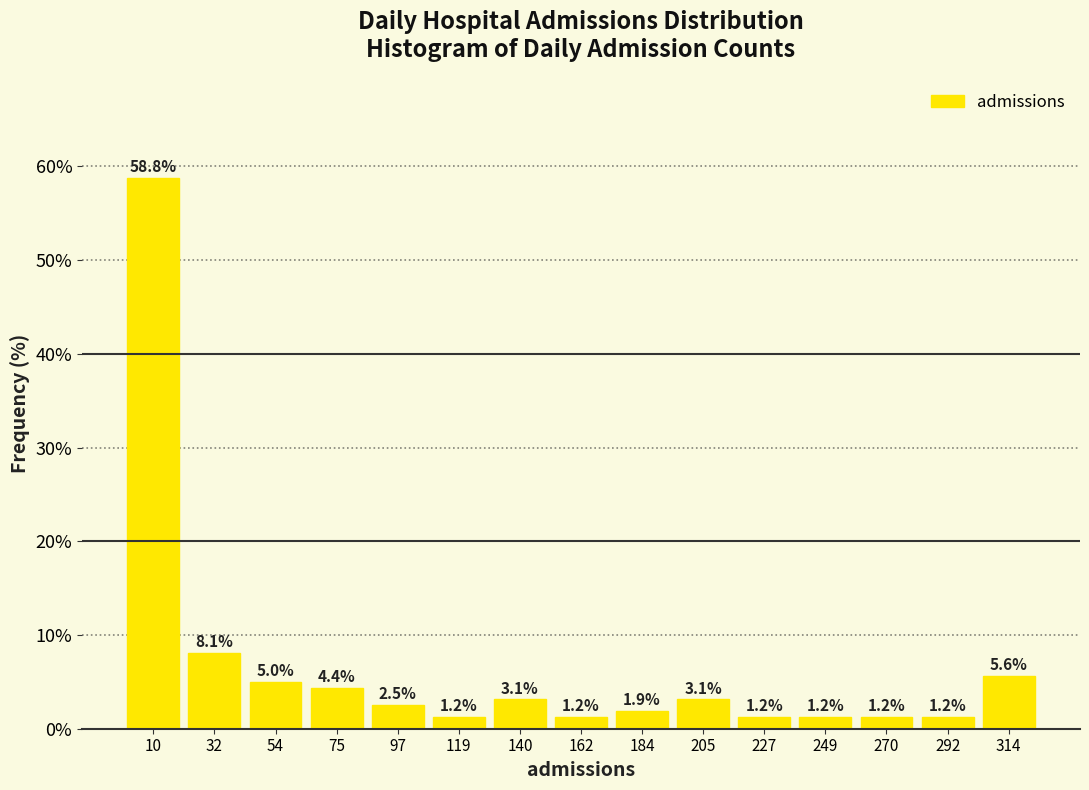

Which range on the x-axis has the tallest bar?

0 to 20